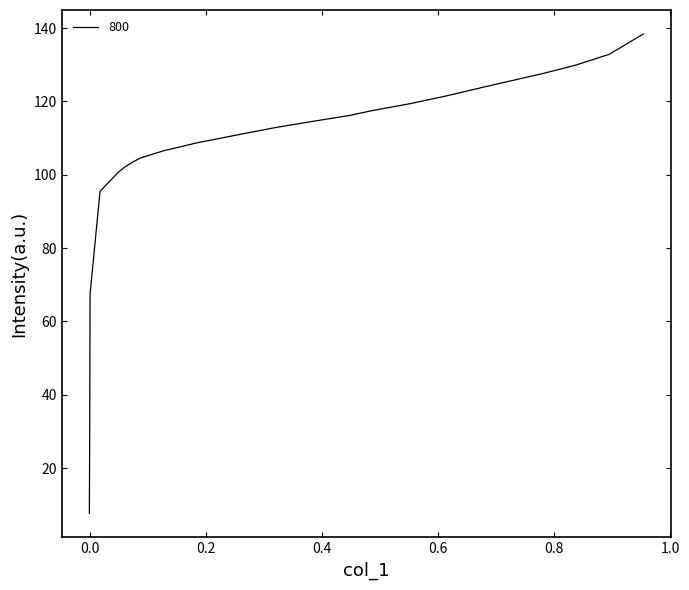

How many lines are shown in the chart?

1